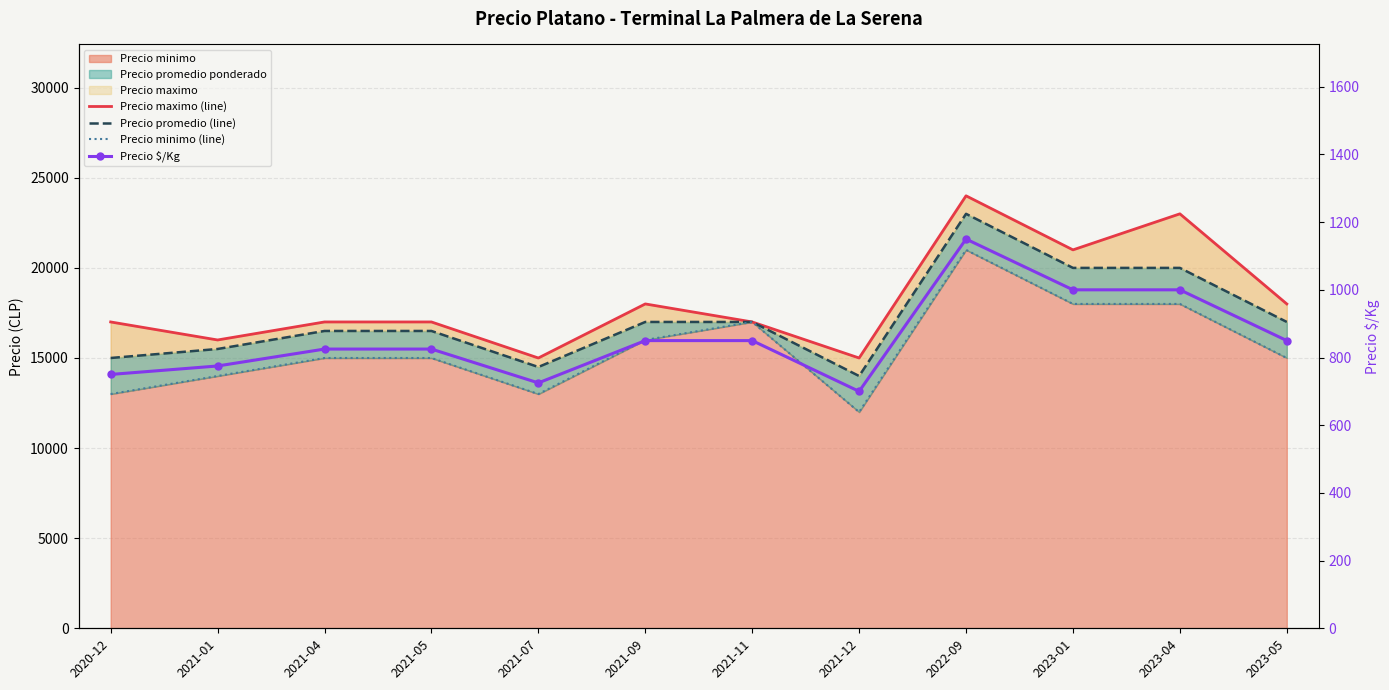

Which label corresponds to the smallest value in the chart?

2021-12